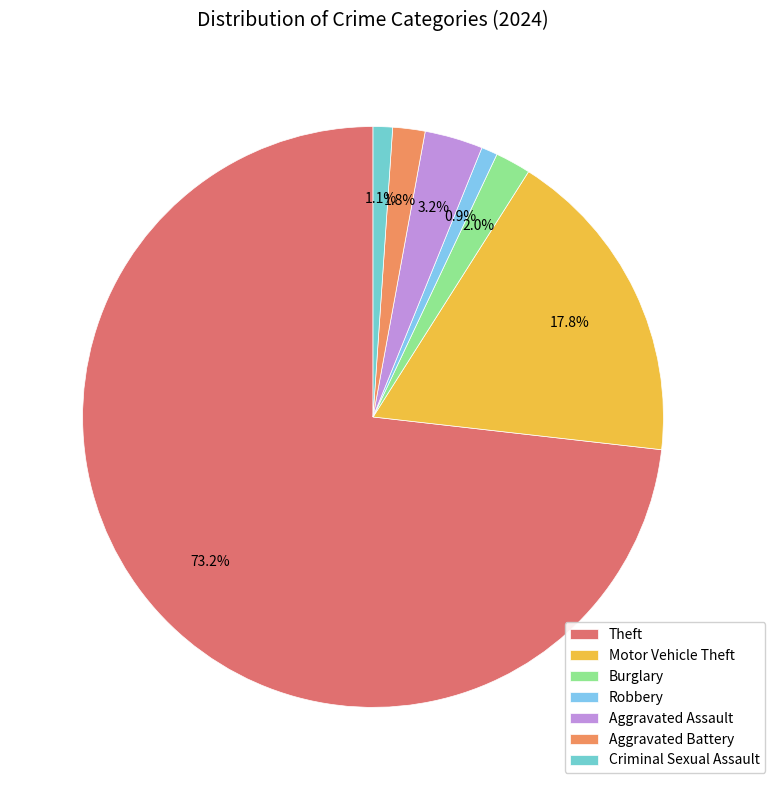

Which slice is the largest?

Theft